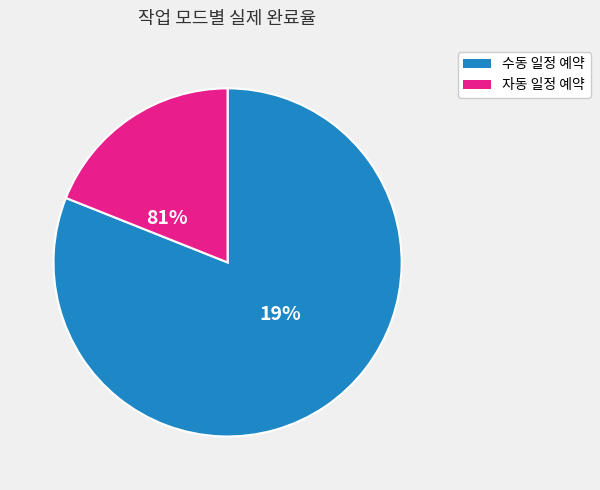

How many segments does this pie chart have?

2